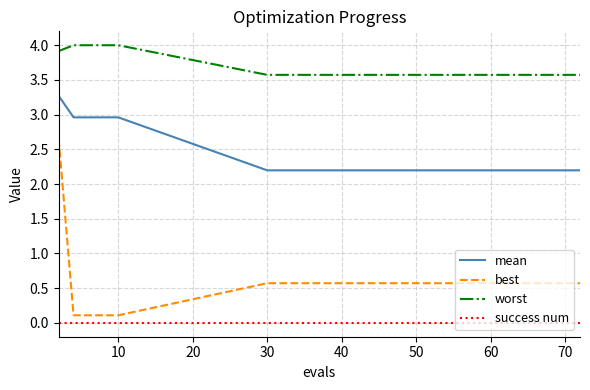

Which series has the largest total across all categories?

worst